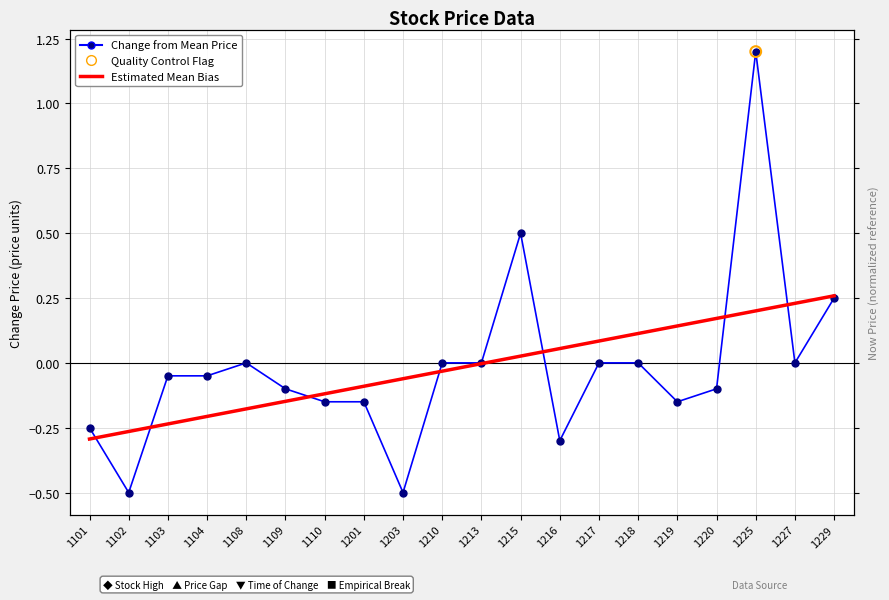

Is the value of Estimated Mean Bias at 1103 greater than the value of Change from Mean Price at 1210?

No